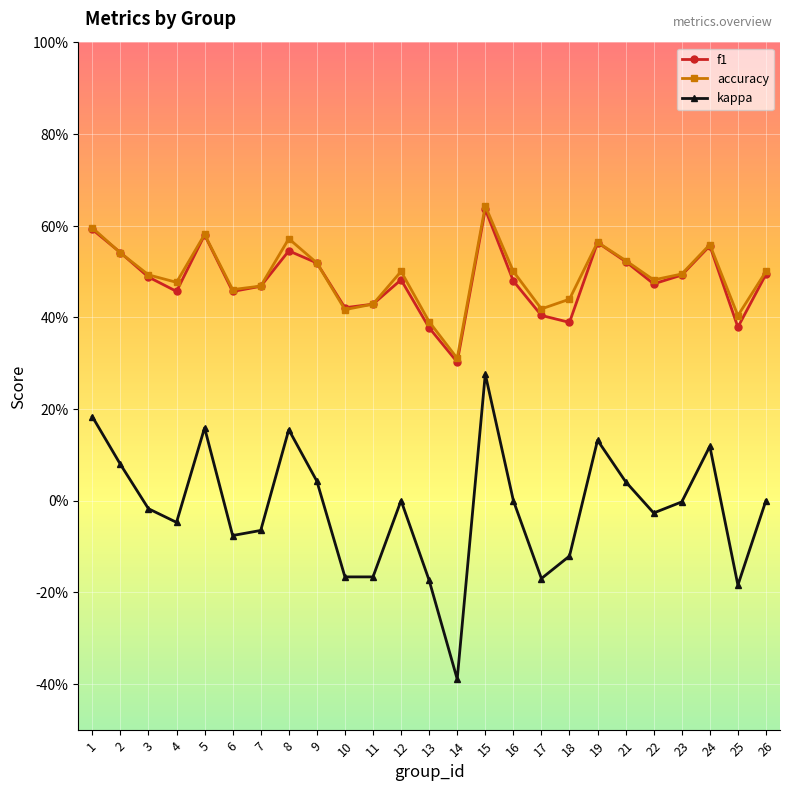

What is the difference between the second highest and second lowest values in the kappa series?

0.4